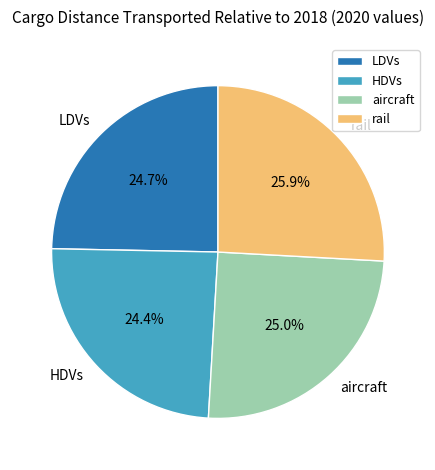

Approximately how many times larger is the value at rail compared to HDVs?

1.1